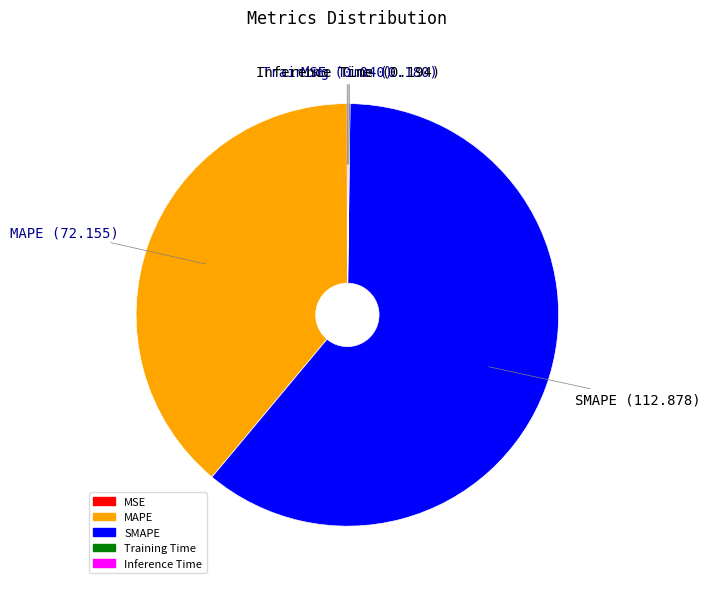

What is the largest slice in the pie chart?

SMAPE